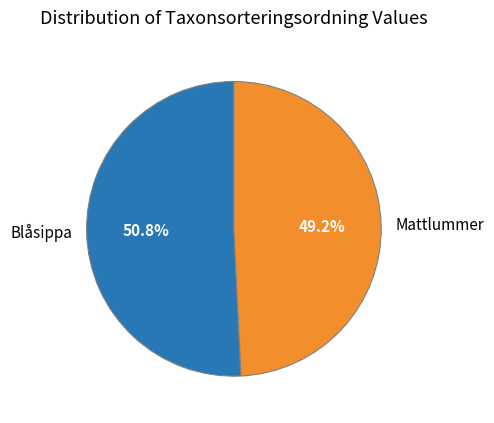

Which has a higher value, Mattlummer or Blåsippa?

Blåsippa